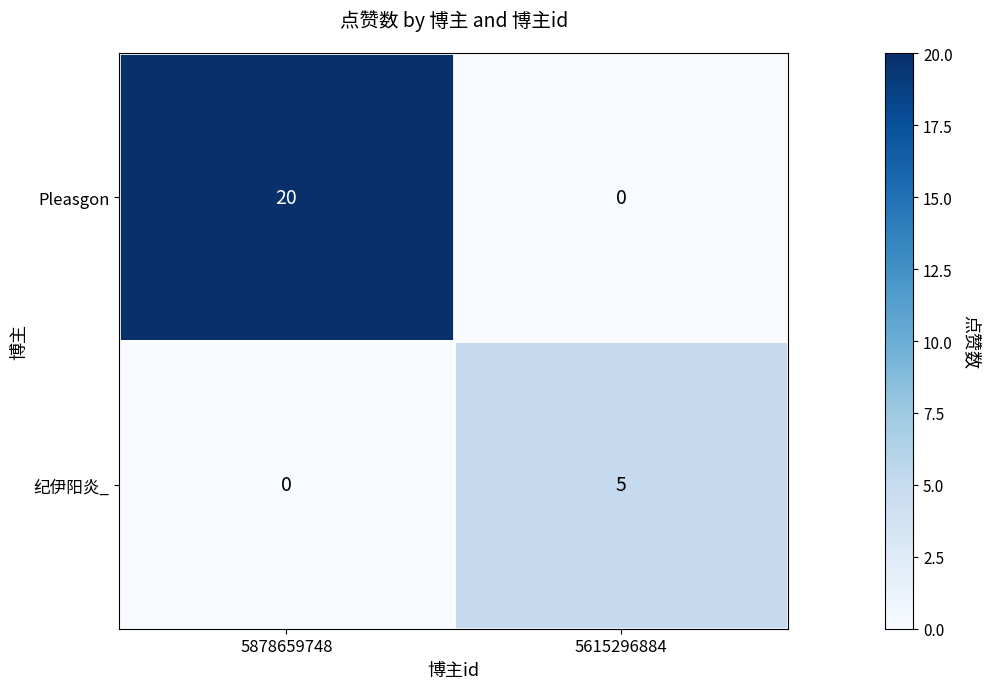

What is the sum of all 纪伊阳炎_ values?

5